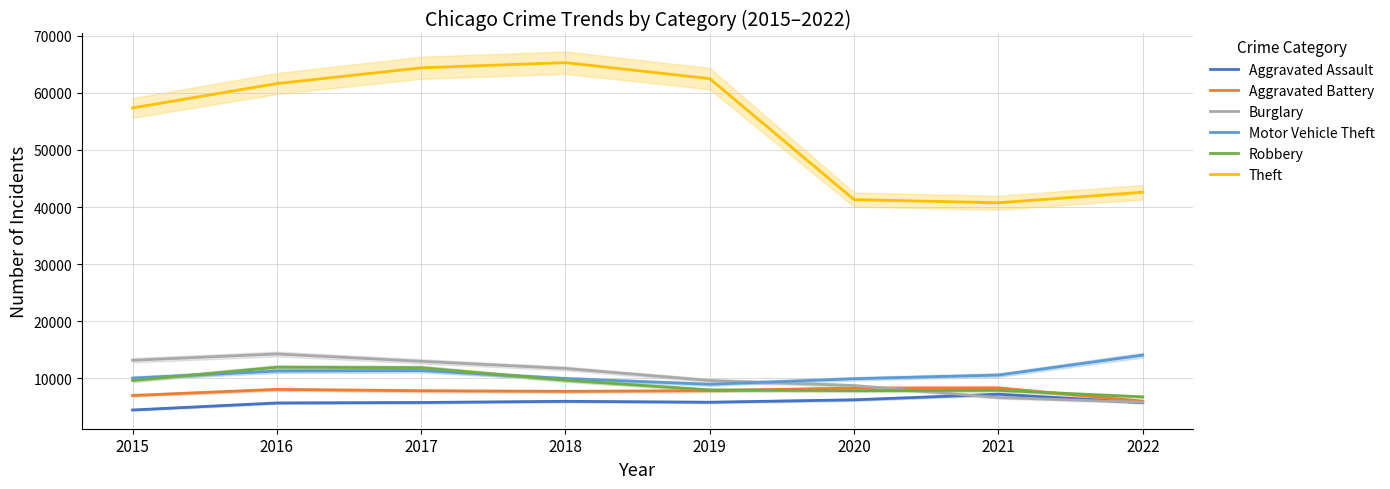

True or false: Aggravated Assault and Motor Vehicle Theft intersect in this chart.

False